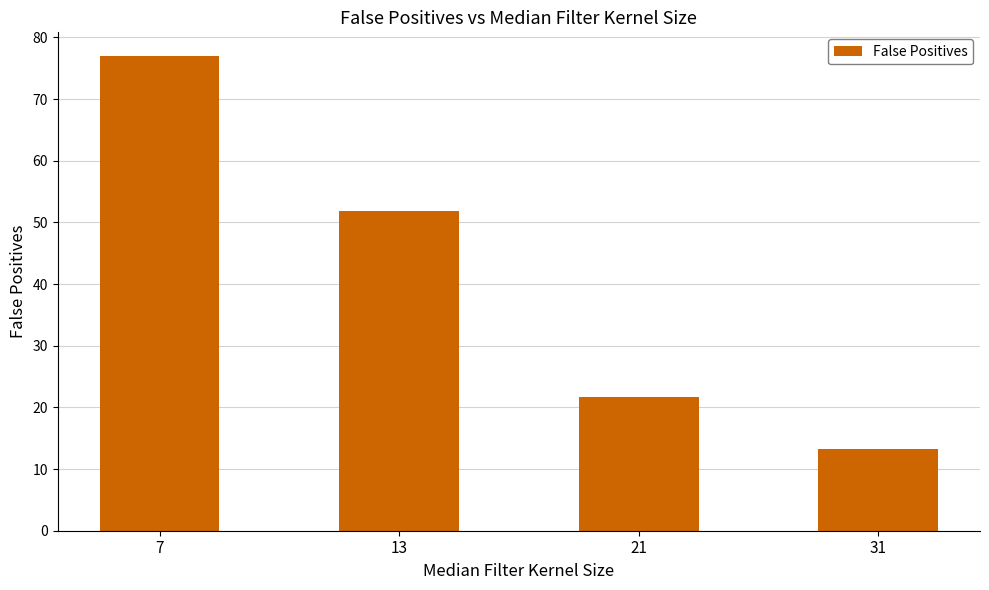

Rank the categories by value from highest to lowest.

7, 13, 21, 31